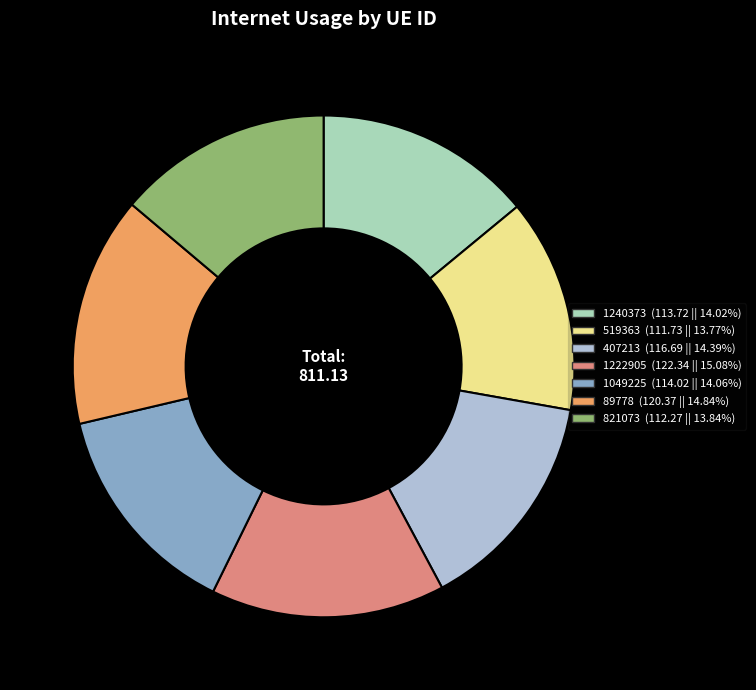

Does 407213 represent more than half of the total?

No